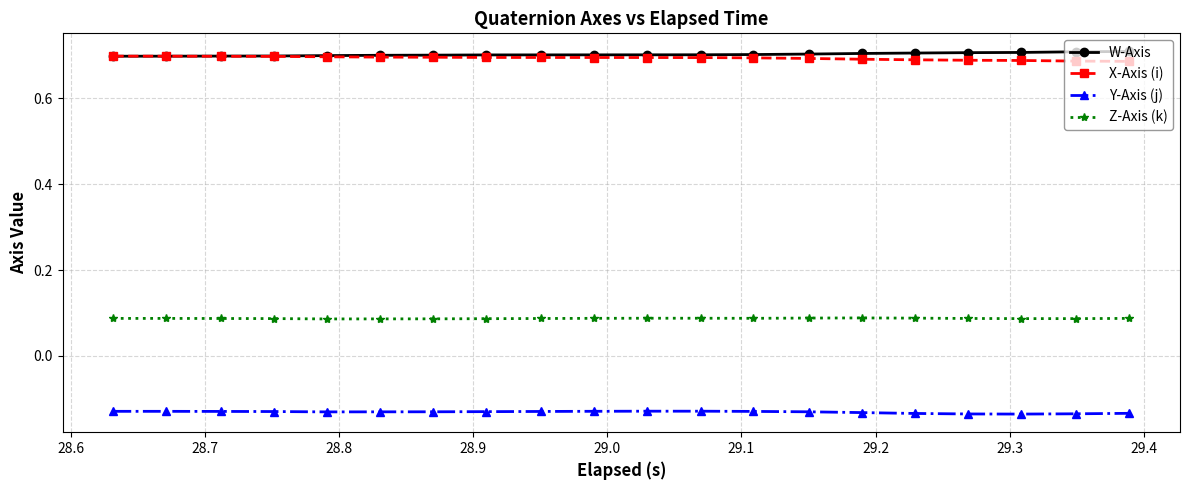

True or false: Z-Axis (k) has more than 0 interior local peaks.

True